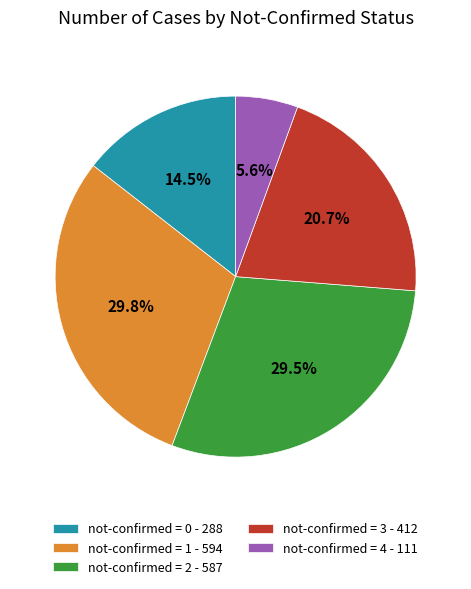

Between not-confirmed = 1 - 594 and not-confirmed = 4 - 111, which is larger?

not-confirmed = 1 - 594